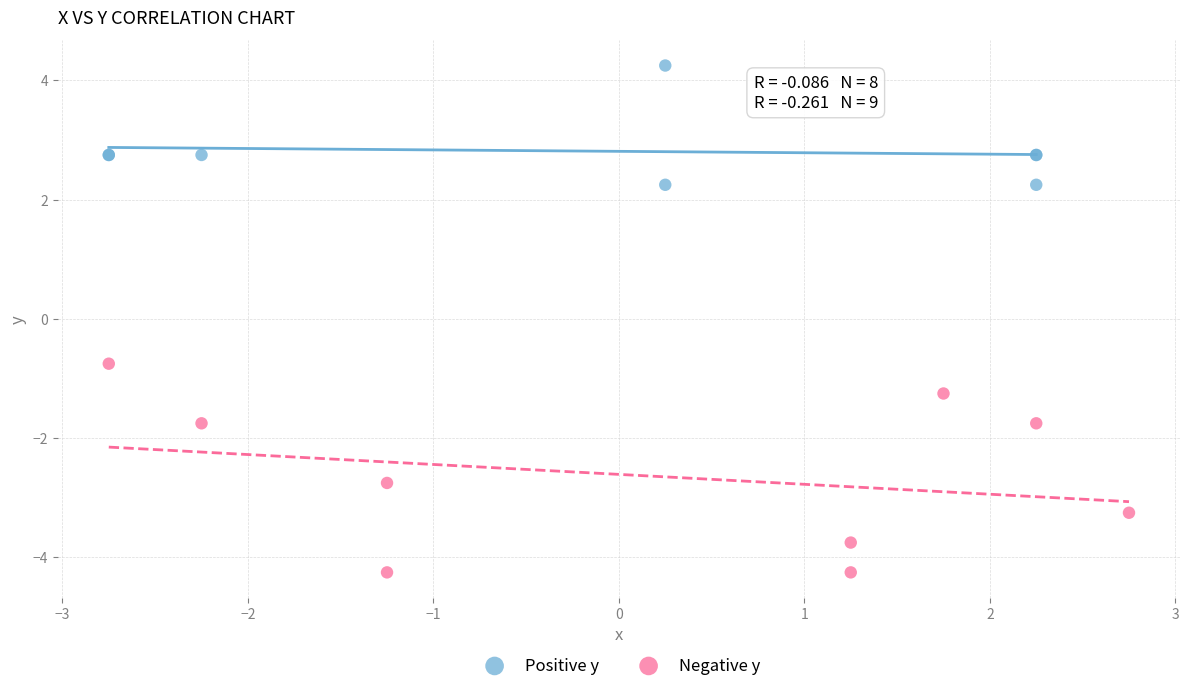

Which series has the largest Y range (max minus min)?

Negative y